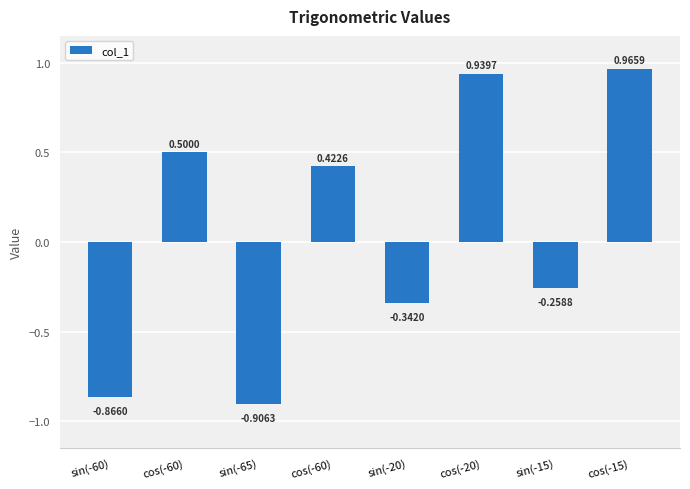

Reading right to left, list all the values displayed in this chart.

1.0	-0.3	0.9	-0.3	0.4	-0.9	0.5	-0.9